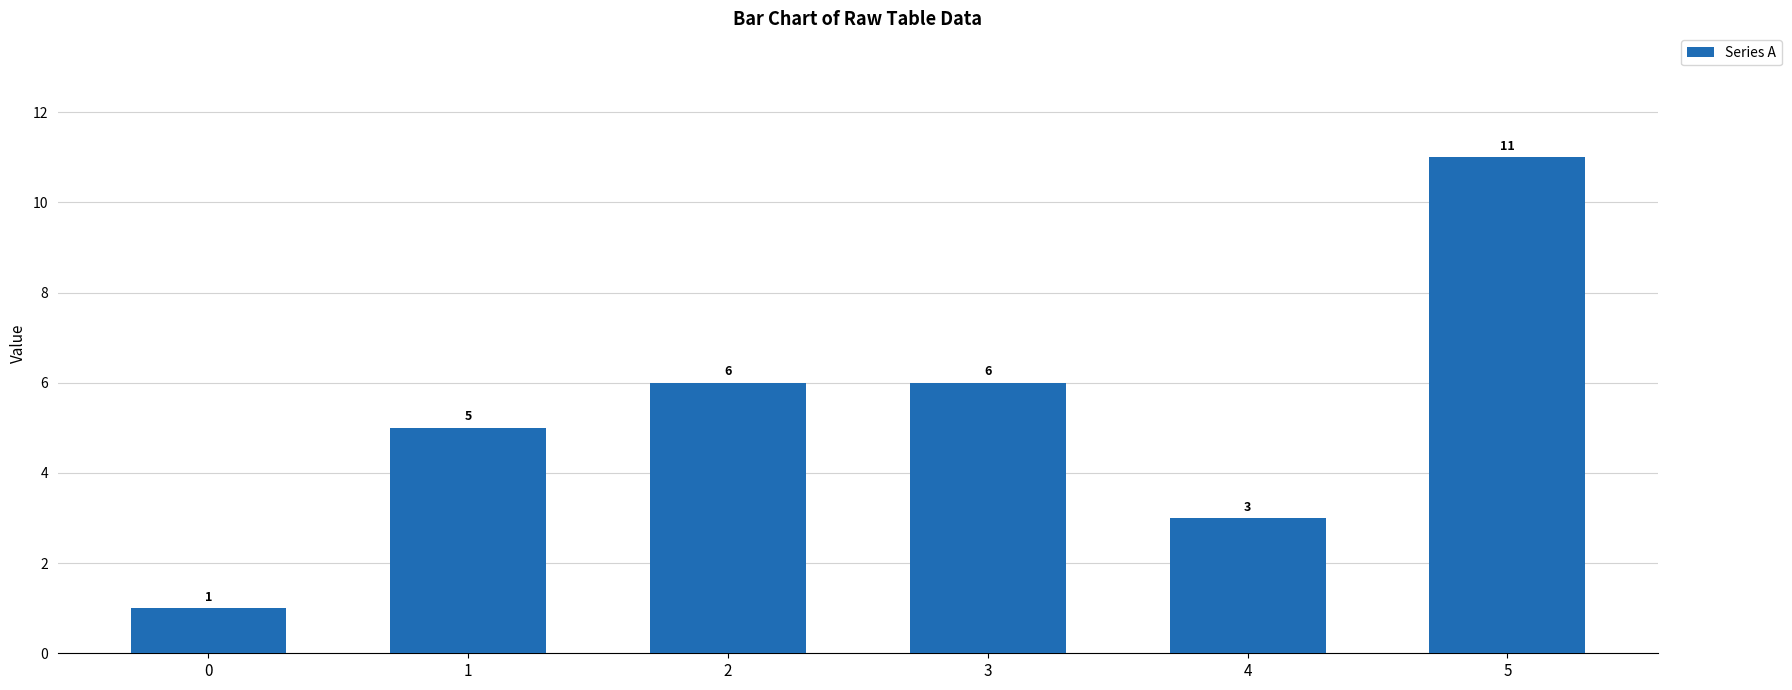

What is the value of the 5th bar from the left?

3